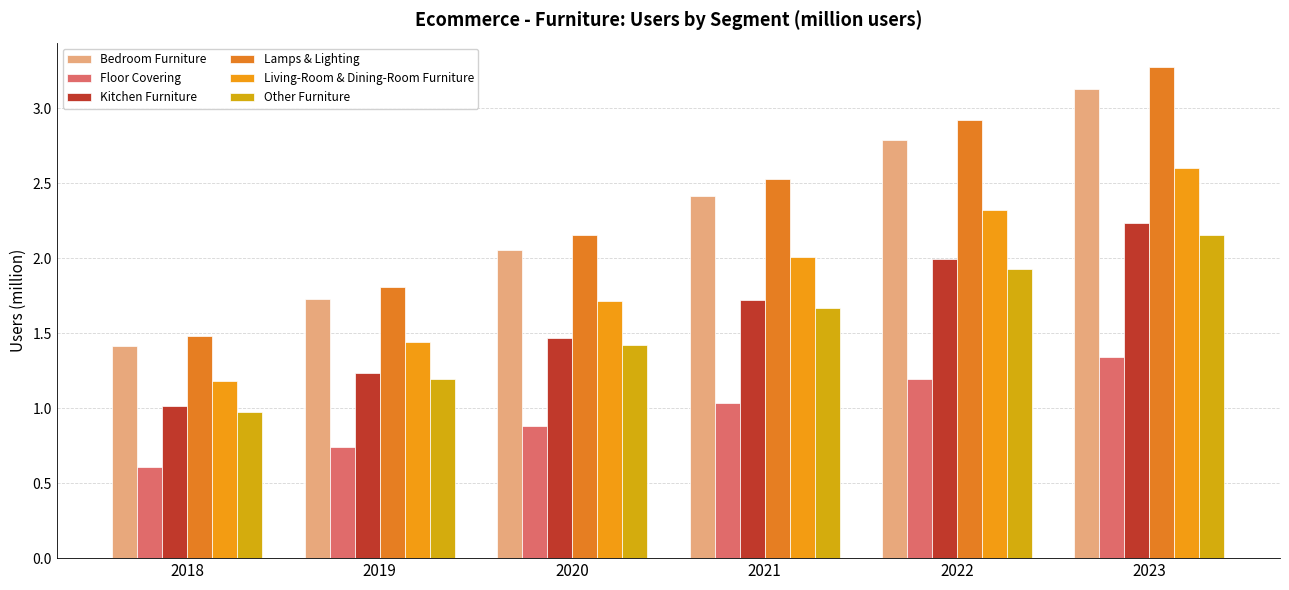

Reading left to right, transcribe all the data shown in this chart.

Bedroom Furniture: 1.4	1.7	2.1	2.4	2.8	3.1
Floor Covering: 0.6	0.7	0.9	1.0	1.2	1.3
Kitchen Furniture: 1.0	1.2	1.5	1.7	2.0	2.2
Lamps & Lighting: 1.5	1.8	2.2	2.5	2.9	3.3
Living-Room & Dining-Room Furniture: 1.2	1.4	1.7	2.0	2.3	2.6
Other Furniture: 1.0	1.2	1.4	1.7	1.9	2.2